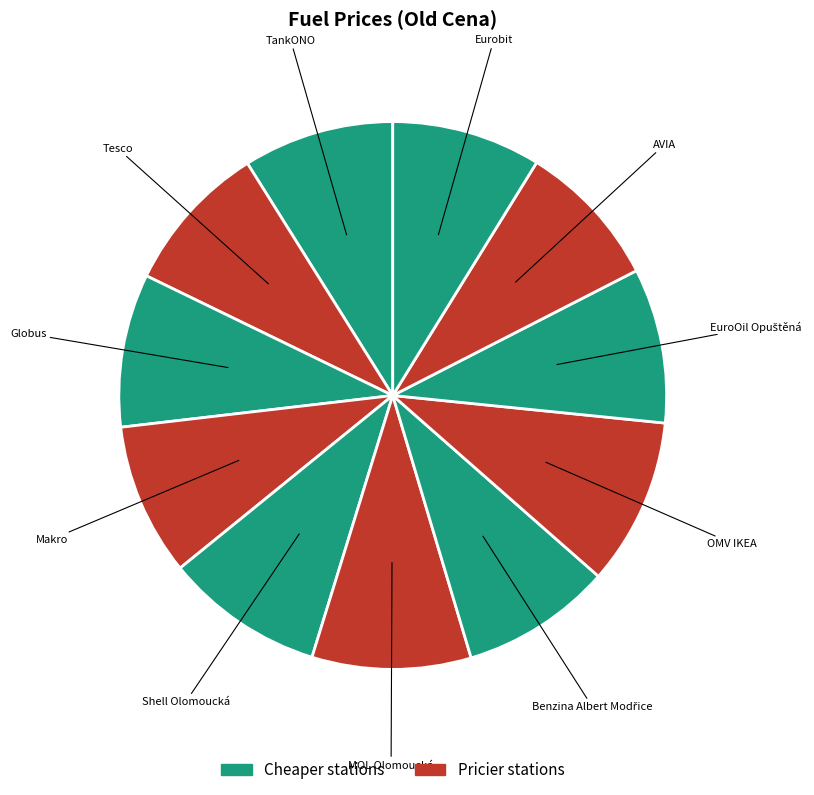

How many slices are in this pie chart?

11